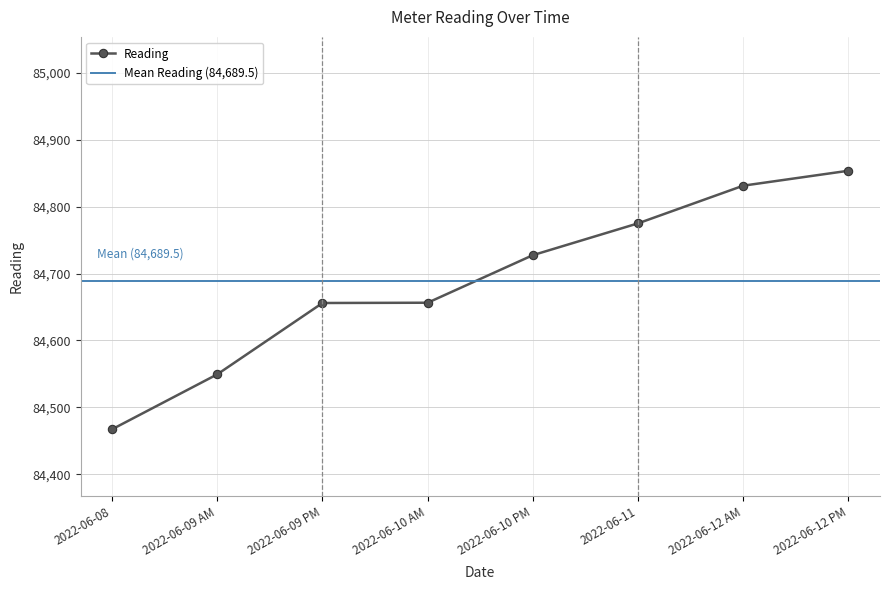

What is the lowest value of the Reading series?

84467.3